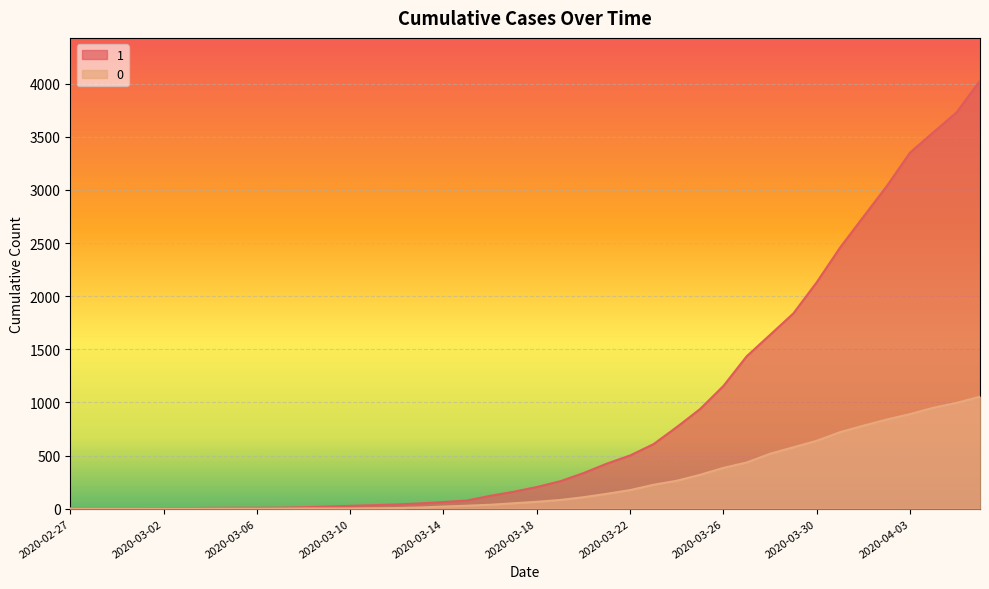

True or false: 0 has a value of 988 at 2020-03-29.

False